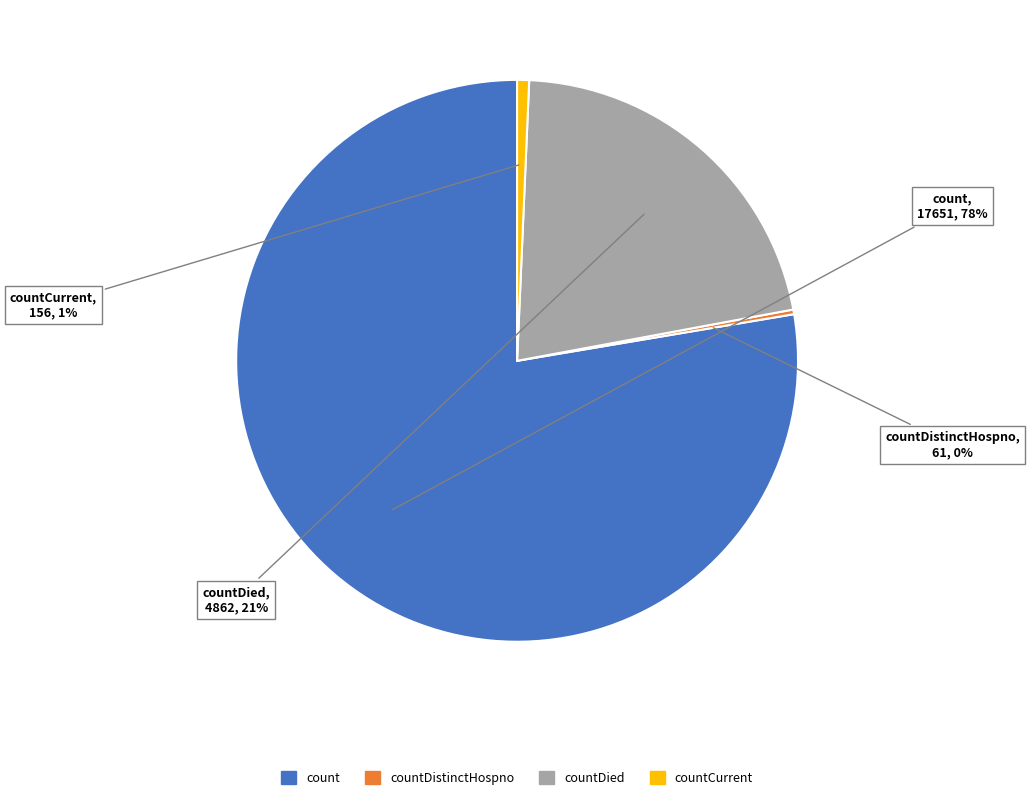

To the nearest percent, what is the combined percentage of count and countDied?

99%